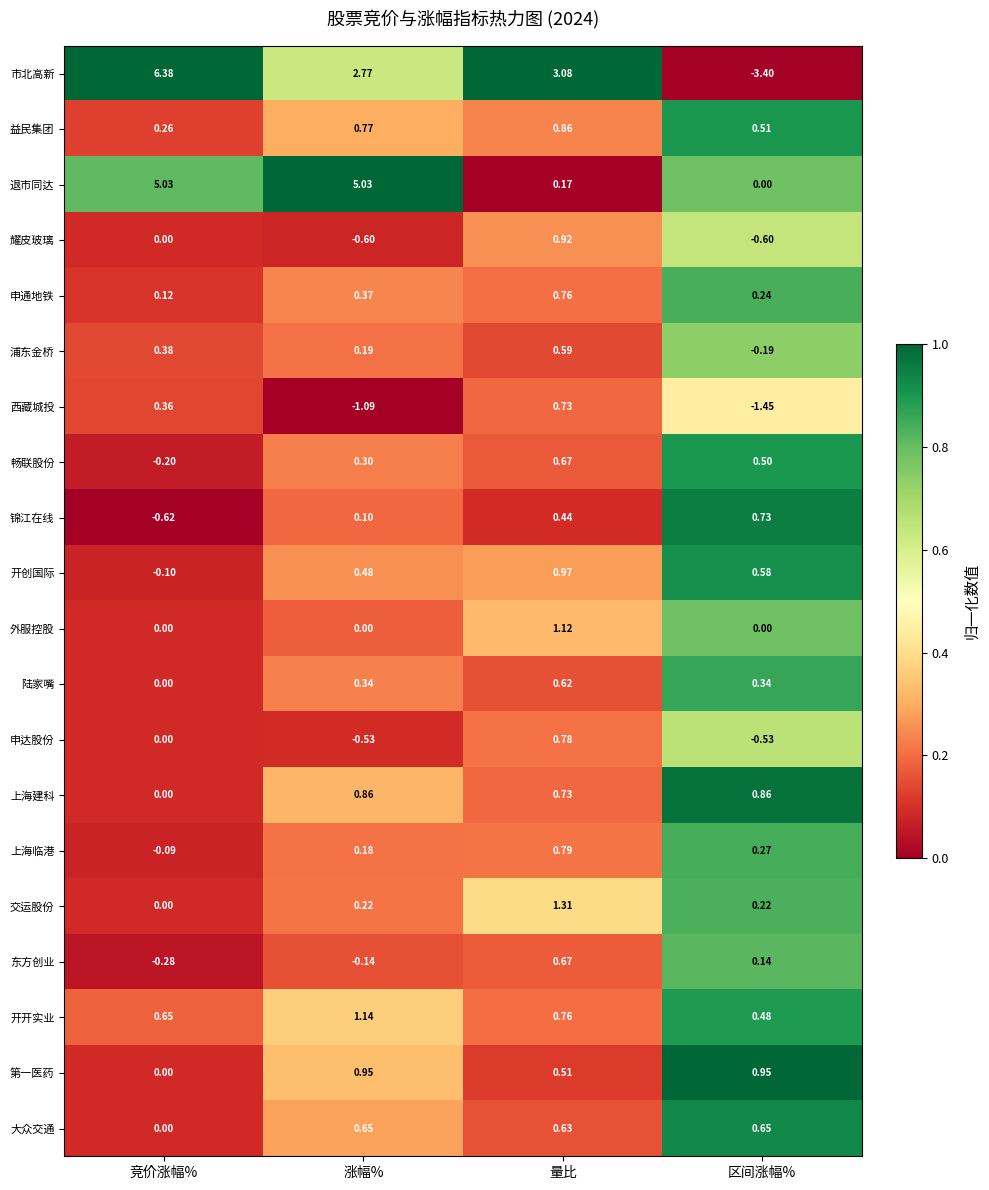

Which series has the widest spread of values?

市北高新